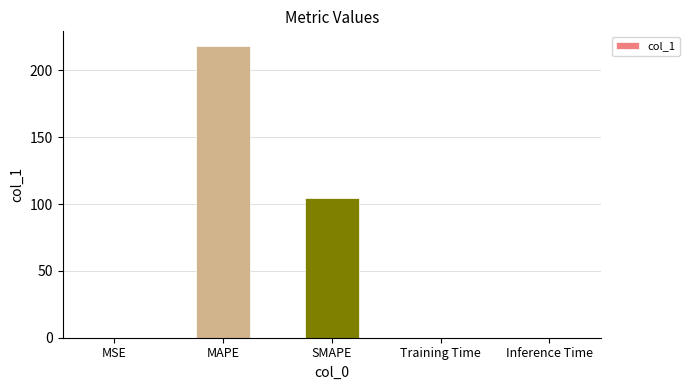

At which label is the value closest to 109?

SMAPE